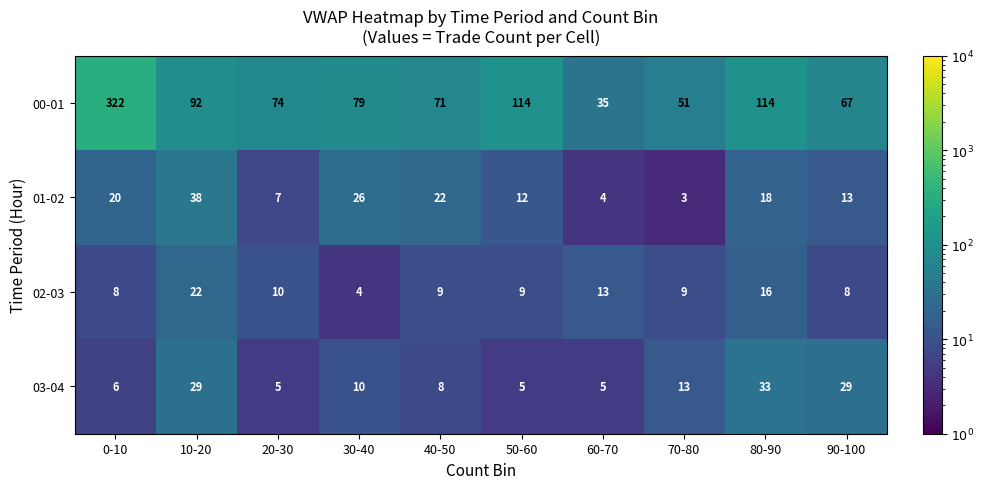

The value of 02-03 at 80-90 is 16. True or false?

True